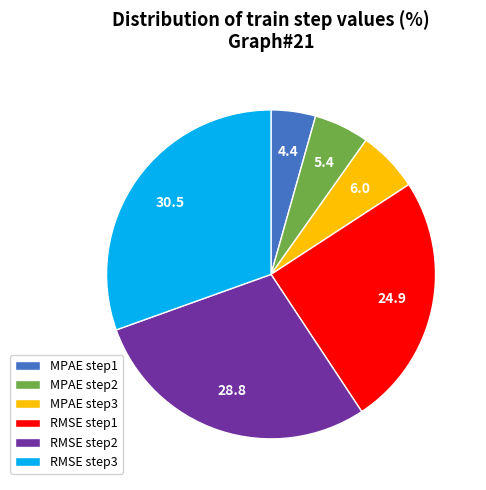

Does MPAE step2 represent more than half of the total?

No